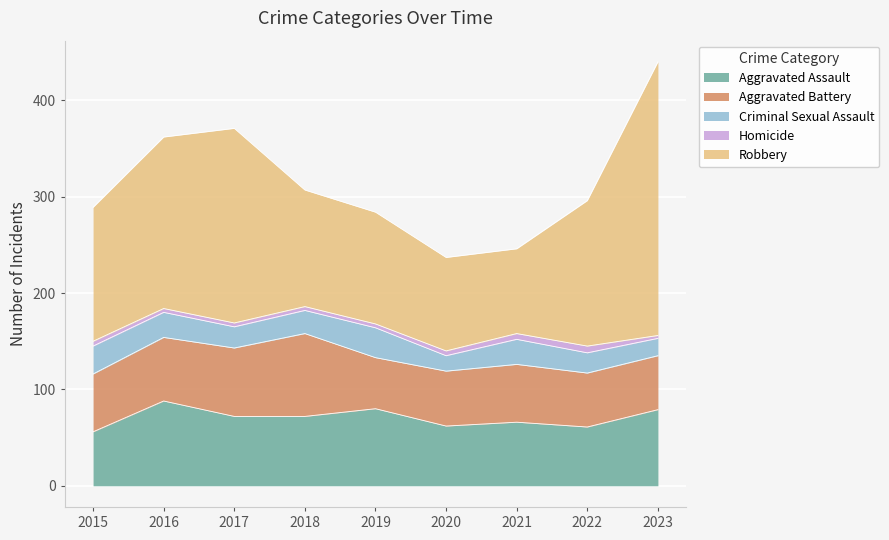

At which label is Criminal Sexual Assault closest to 23?

2017